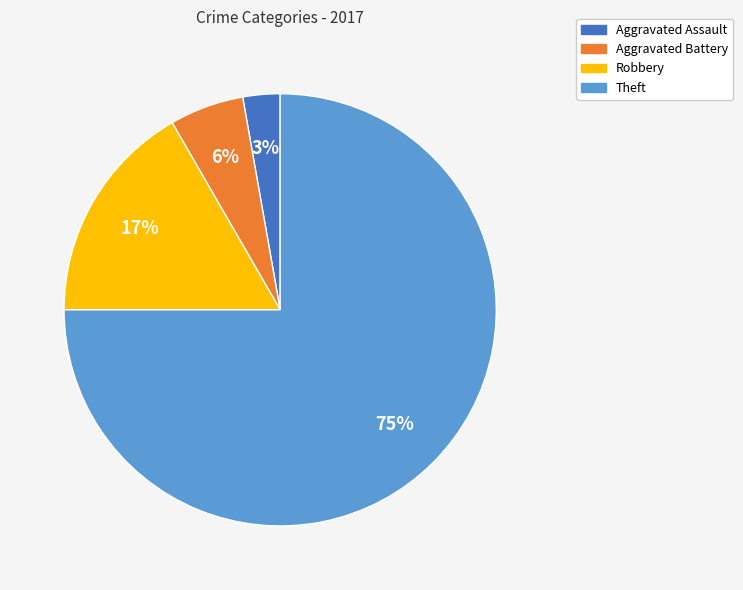

Which category accounts for the majority?

Theft